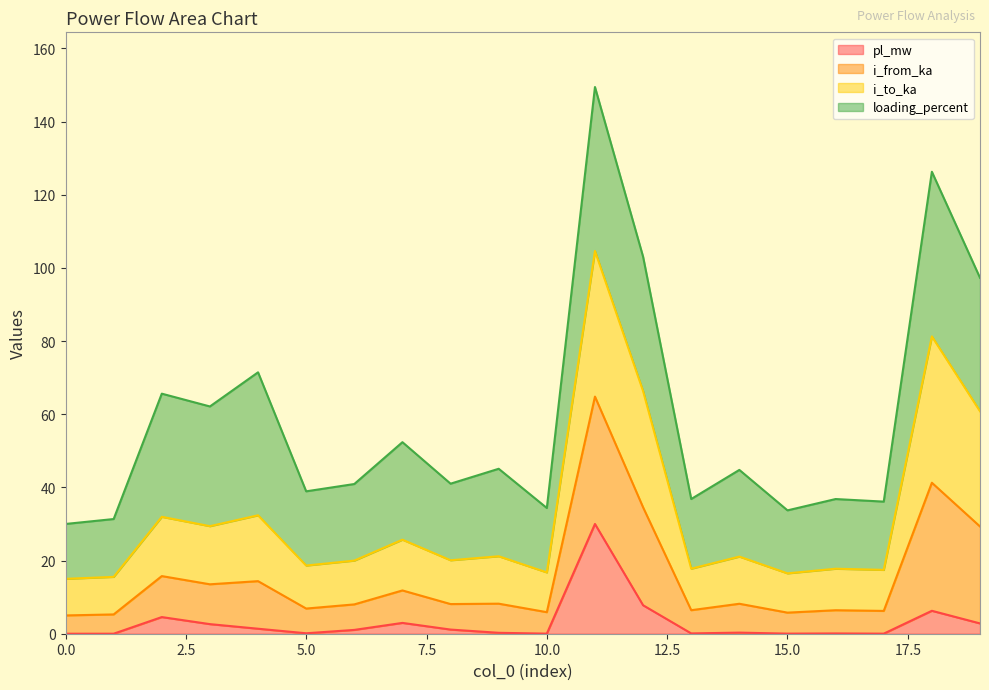

What is the highest value of the pl_mw series?

30.0